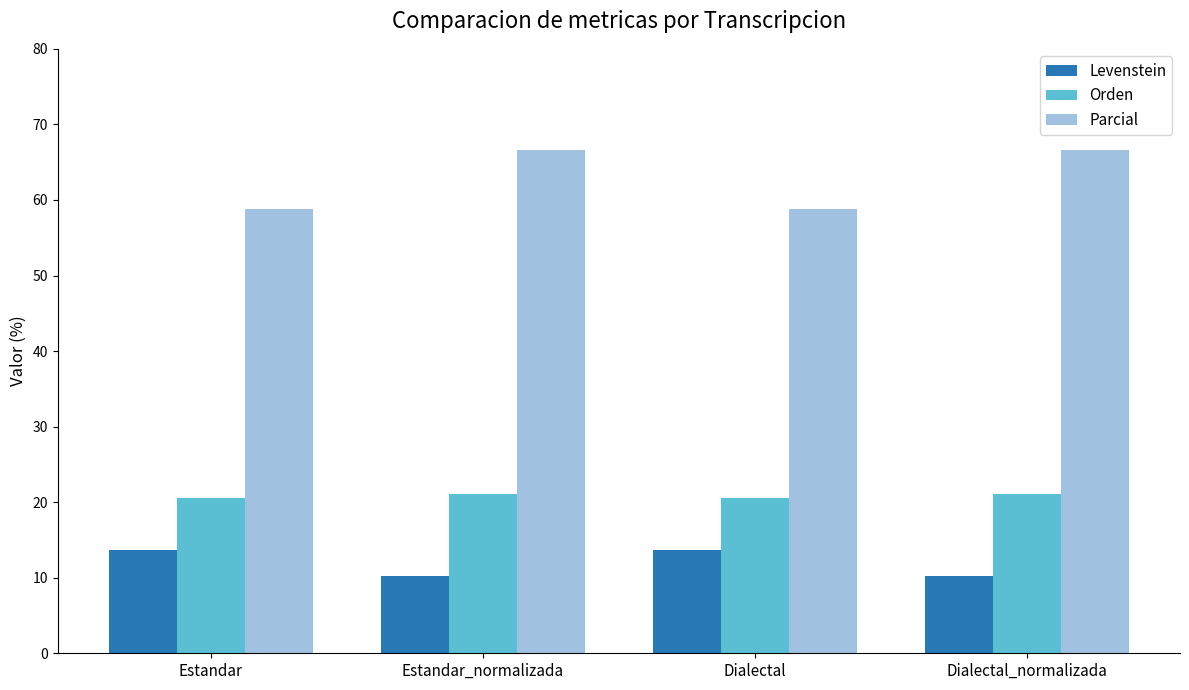

Are the bars horizontal?

No